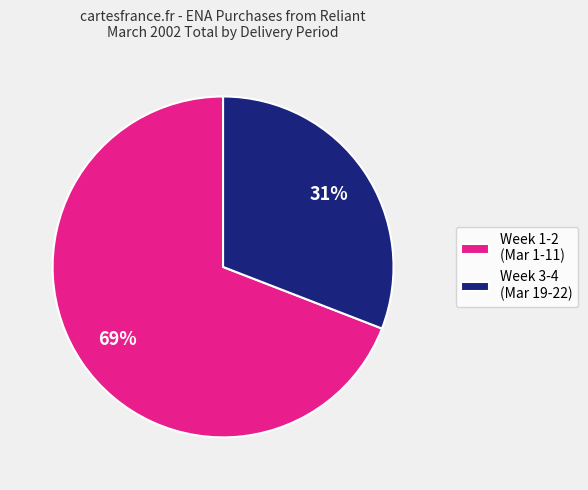

To the nearest percent, what percentage of the pie is Week 1-2 (Mar 1-11)?

69%